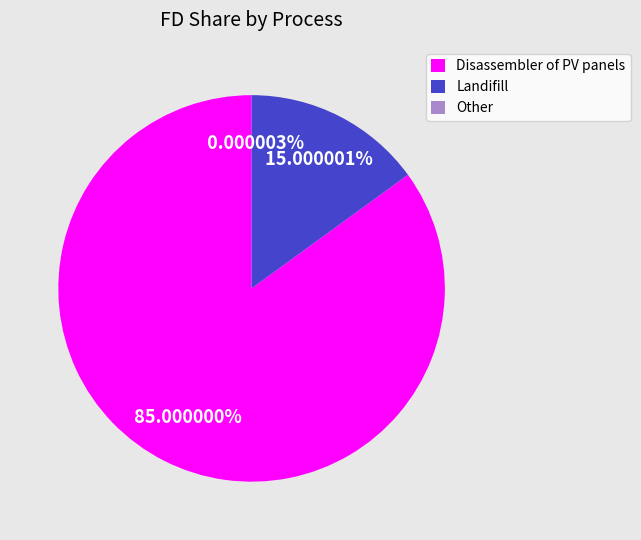

How many segments does this pie chart have?

3